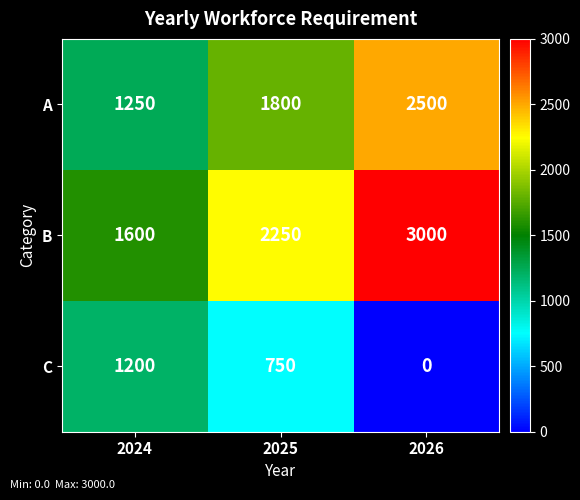

Reading left to right, extract all data points from this chart.

A: 2024=1250	2025=1800	2026=2500
B: 2024=1600	2025=2250	2026=3000
C: 2024=1200	2025=750	2026=0